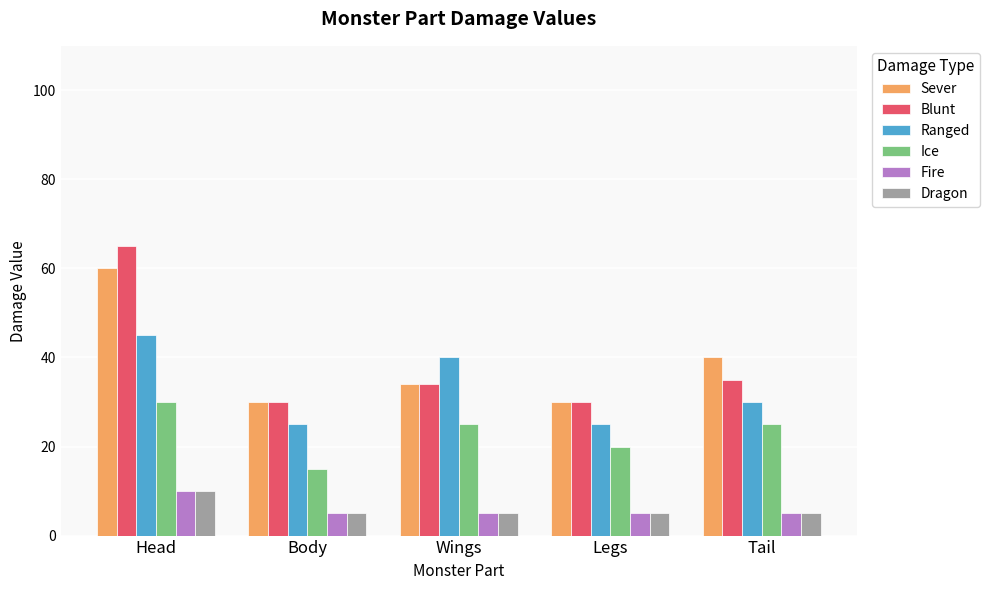

What is the difference between the maximum and second lowest values in the Fire series?

5